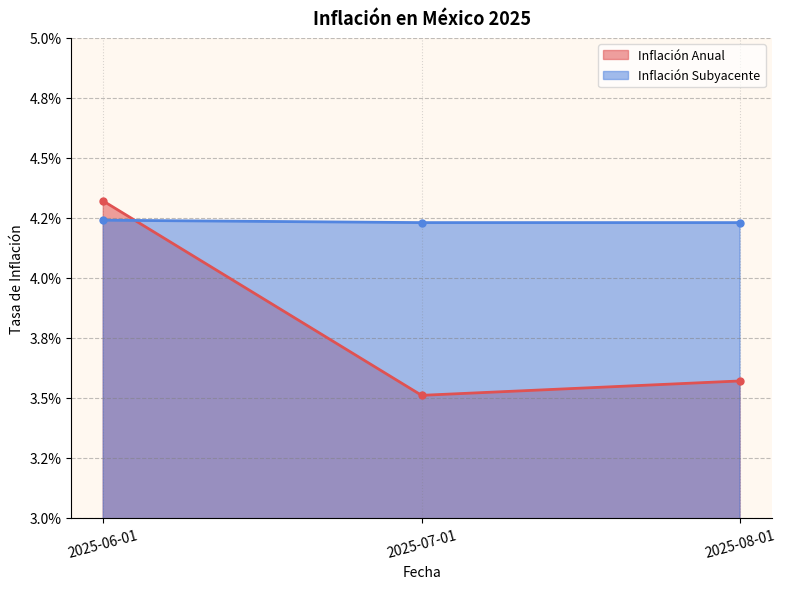

The value of Inflación Subyacente at 2025-07-01 is 0.1. True or false?

False